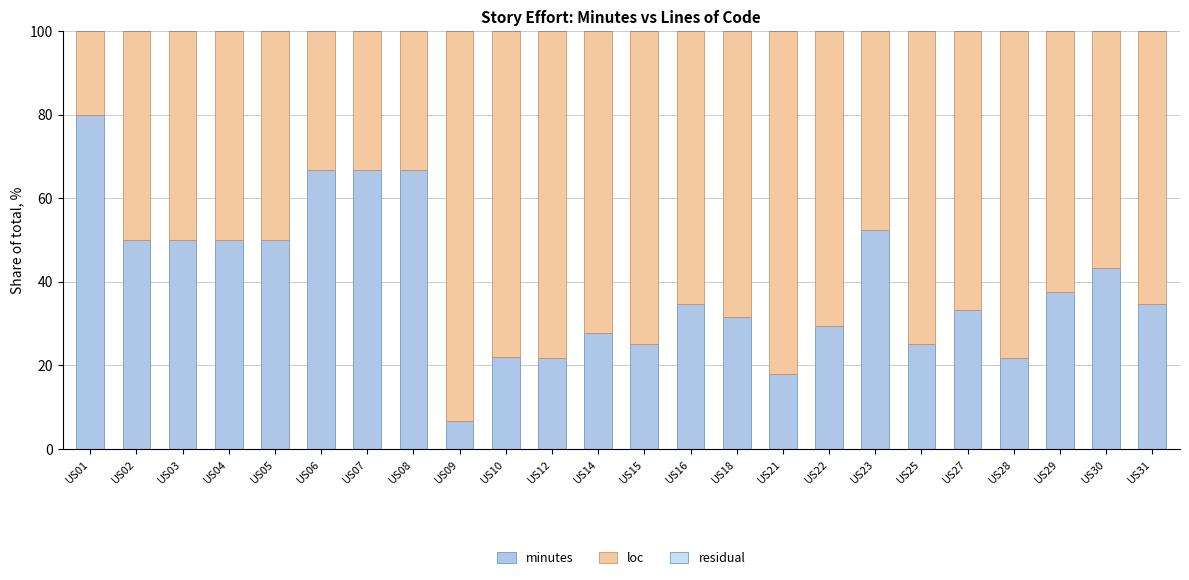

Between US04 and US05, which series saw the biggest shift?

minutes